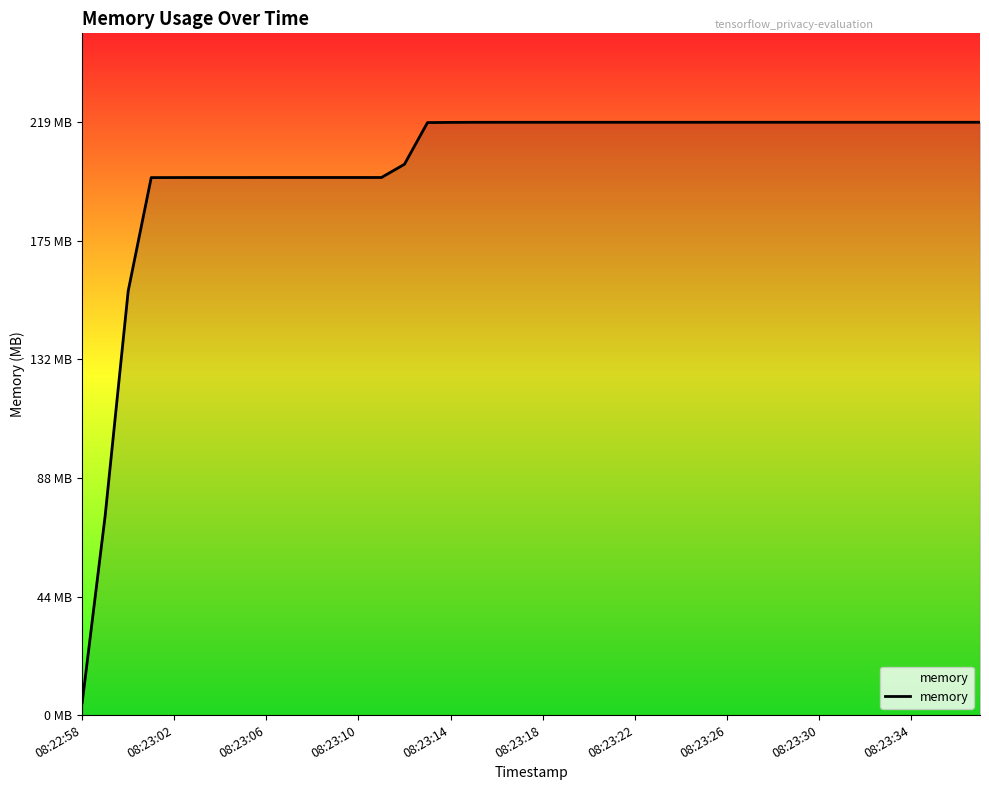

Does the chart display data point markers on the line(s)?

No